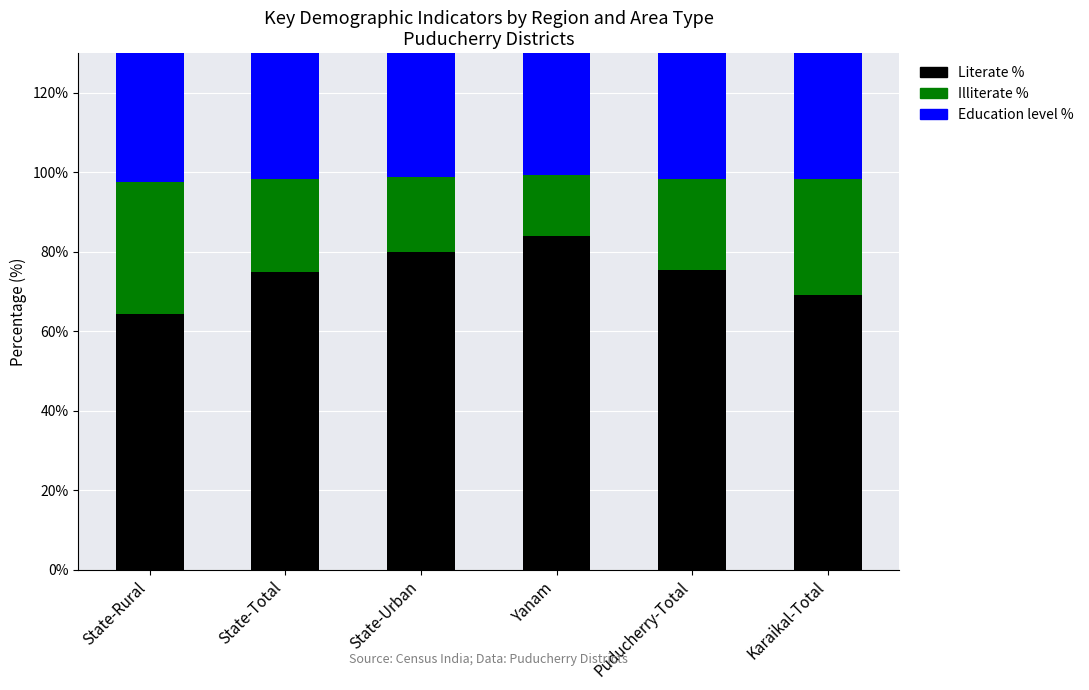

What is the lowest value of the Literate % series?

64.3